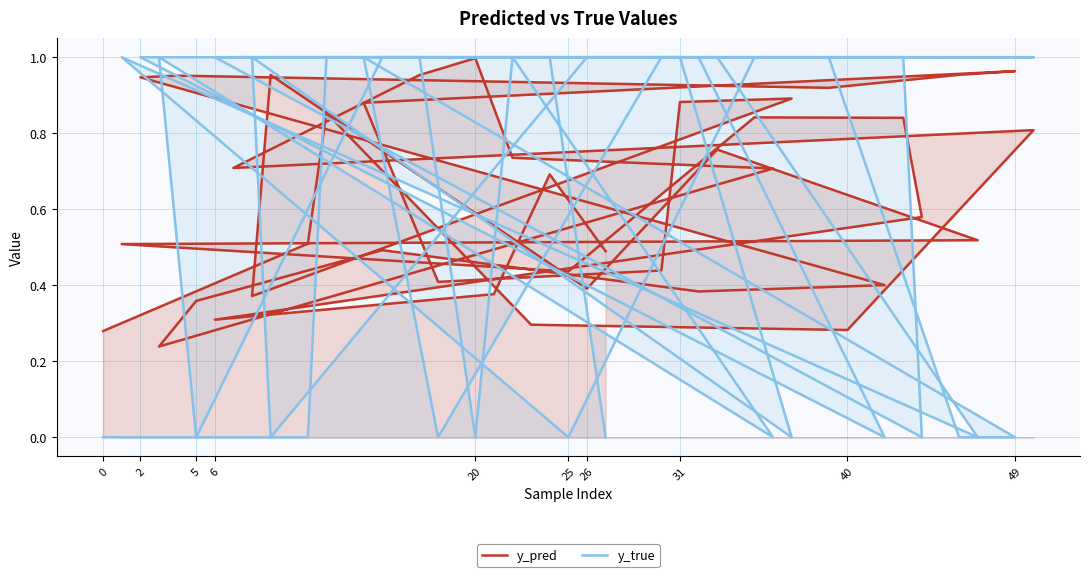

What is the difference between the maximum and minimum values in the y_true series?

1.0